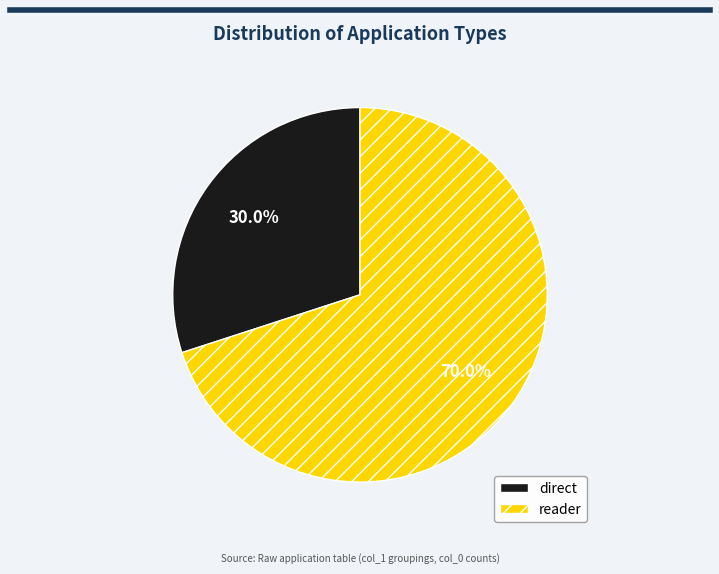

To the nearest percent, what is the difference between the largest and smallest slice percentages?

40%